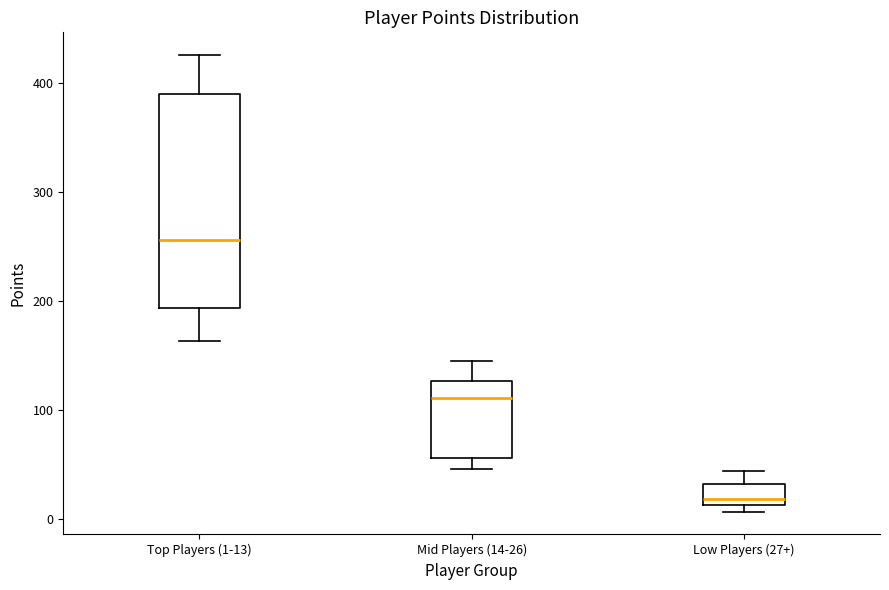

Comparing the boxes themselves (not the whiskers), which one is the tallest?

Top Players (1-13)